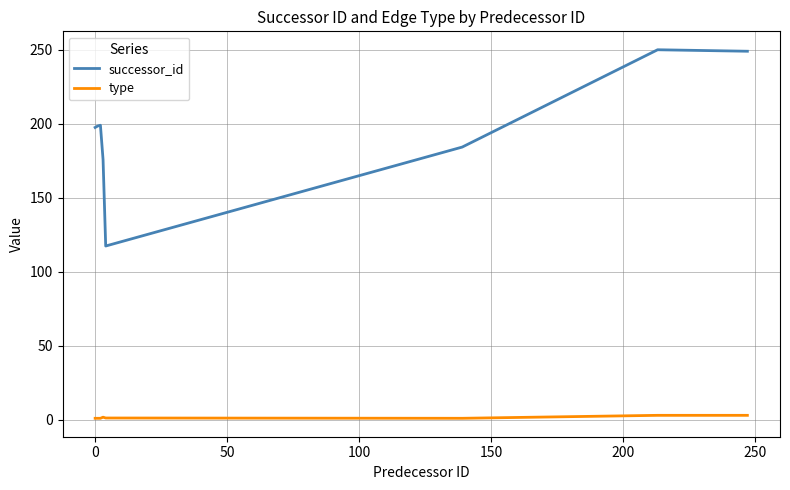

Which series has the widest spread of values?

successor_id